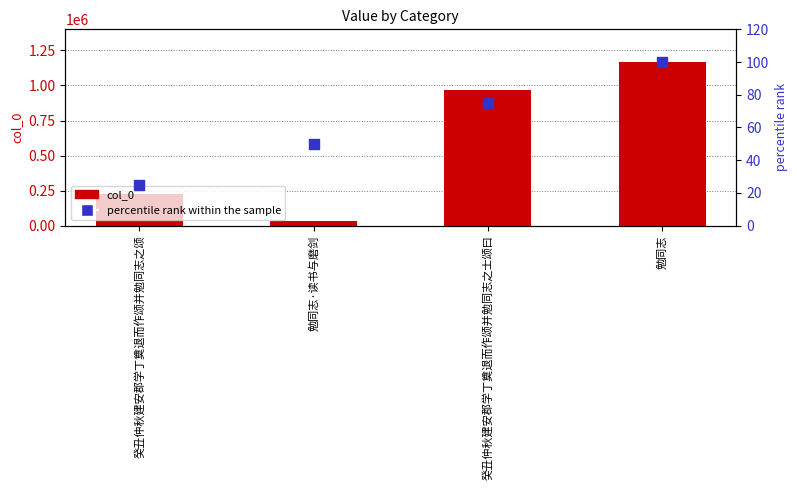

What is the total value across all series at 癸丑仲秋建安郡学丁奠退而作颂并勉同志之士颂曰?

969091